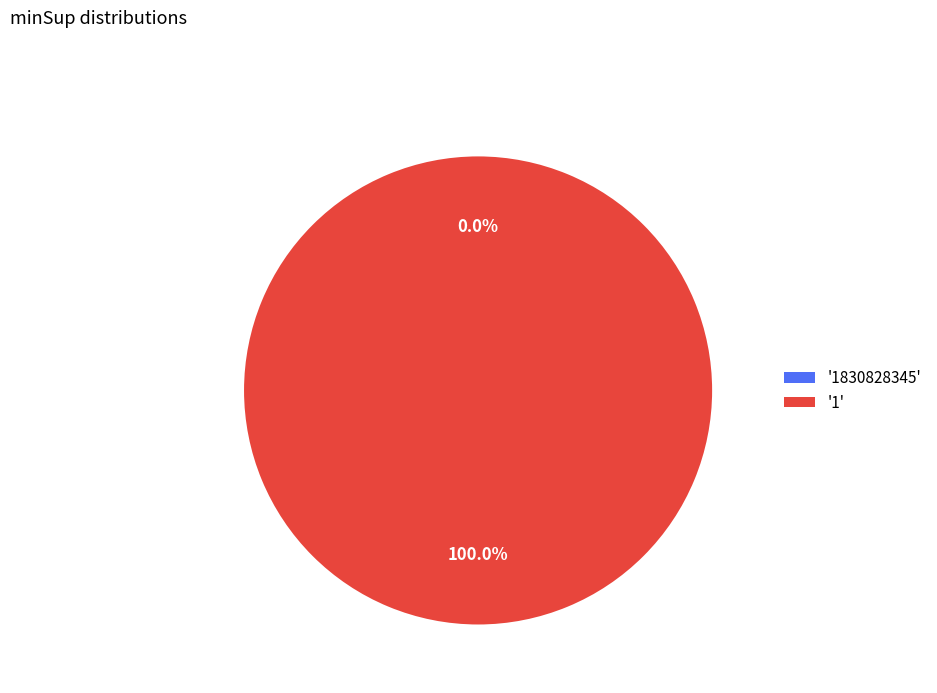

Count the number of slices in the pie.

2